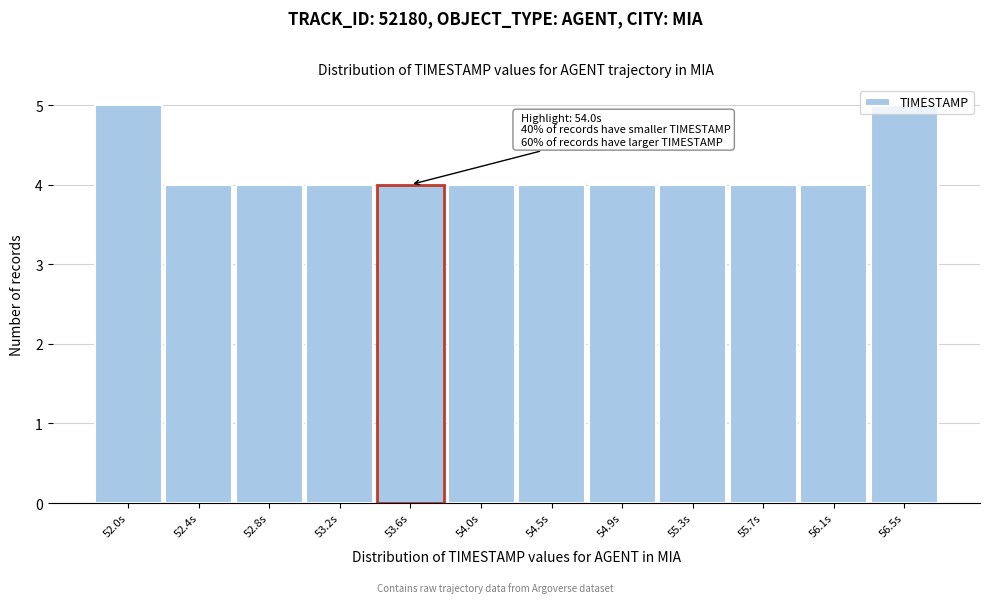

Is it true that the value at 52.8s is 4?

True